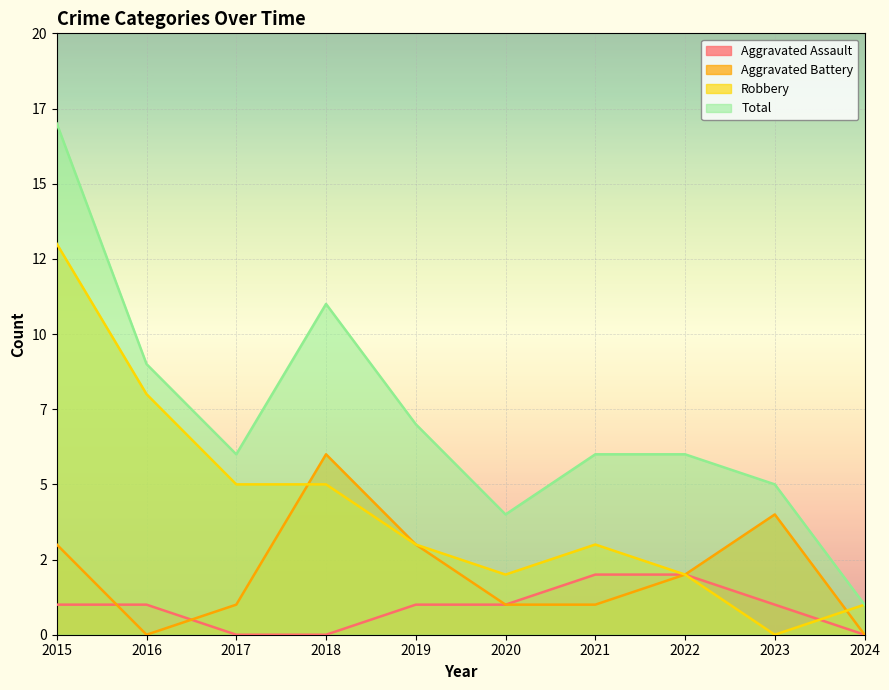

Rank the series by their maximum value, from highest to lowest.

Total, Robbery, Aggravated Battery, Aggravated Assault